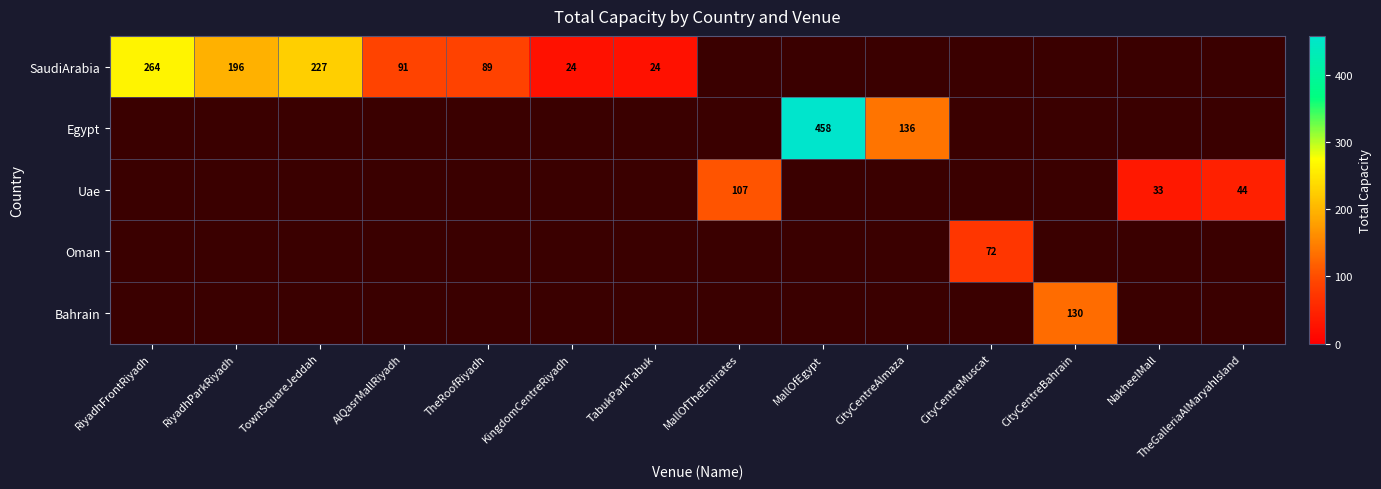

The SaudiArabia series shows 5.8 at KingdomCentreRiyadh. True or false?

False